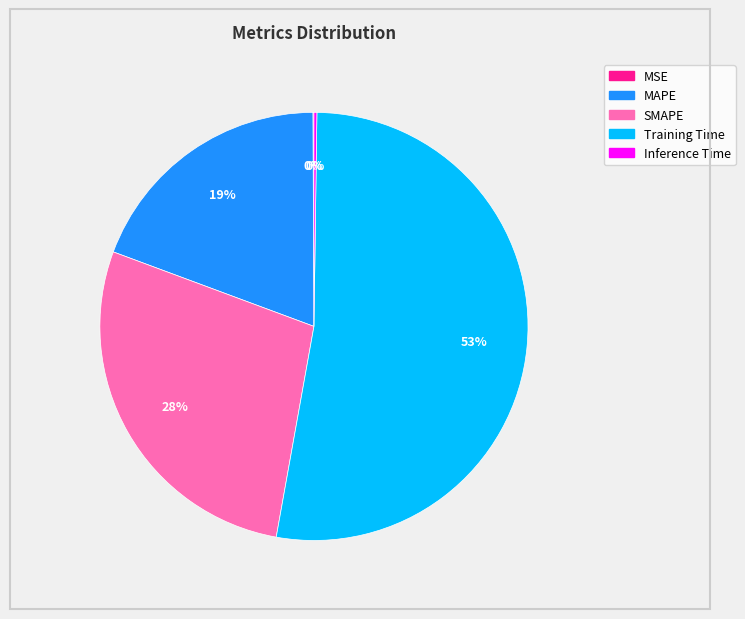

Approximately how many times larger is the value at SMAPE compared to Training Time?

0.5